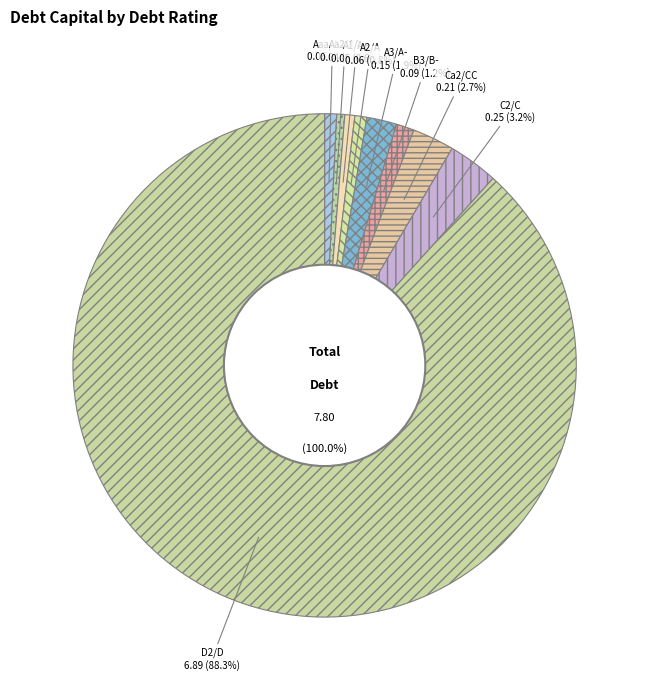

The D2/D slice represents 29% of the pie. True or false?

False